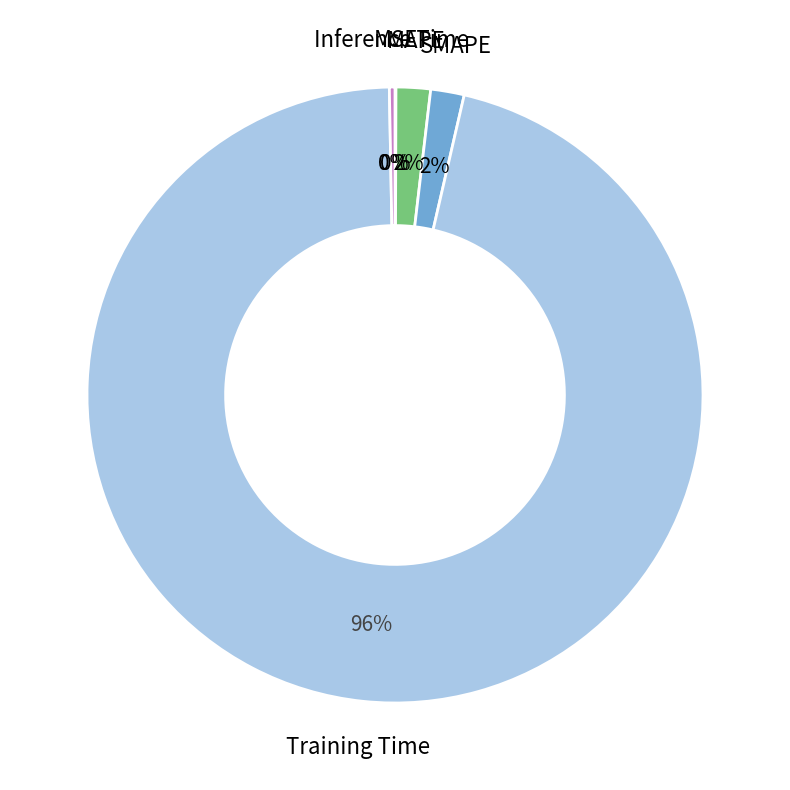

Which category accounts for the majority?

Training Time